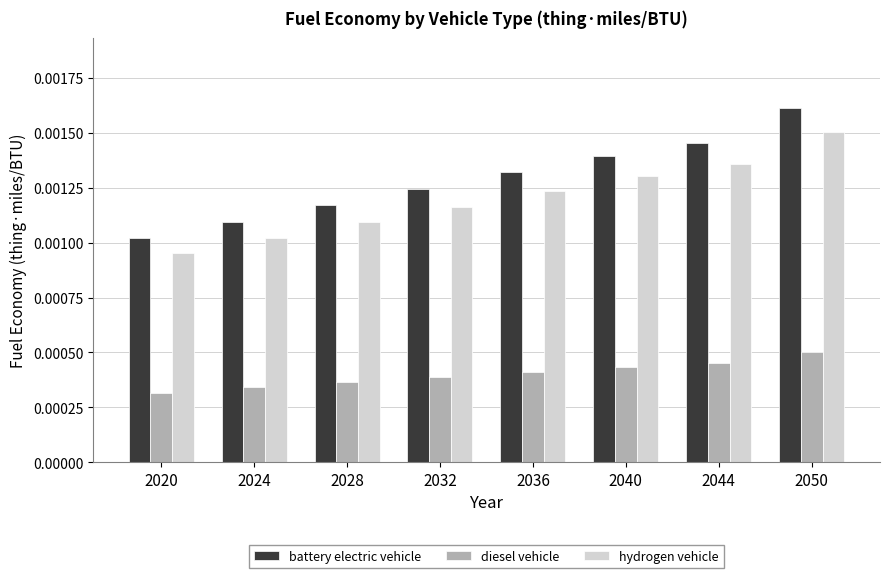

Are the bars grouped side by side (vs. stacked)?

Yes